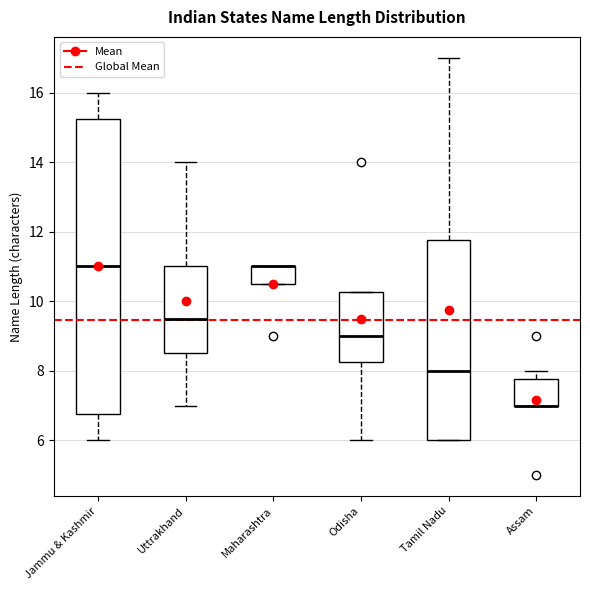

Reading left to right, read every box against the y-axis: the position of its median line, the range the box covers, and the ends of its whiskers. The values are not printed on the chart, so give them approximately, as read against the axis.

Jammu & Kashmir: median 11.0, box 6.8 to 15.2, whiskers 6.0 to 16.0
Uttrakhand: median 9.6, box 8.6 to 11.0, whiskers 7.0 to 14.0
Maharashtra: median 11.0 (drawn on the box's upper edge), box 10.6 to 11.0, whiskers 10.6 to 11.0
Odisha: median 9.0, box 8.2 to 10.2, whiskers 6.0 to 10.2
Tamil Nadu: median 8.0, box 6.0 to 11.8, whiskers 6.0 to 17.0
Assam: median 7.0 (drawn on the box's lower edge), box 7.0 to 7.8, whiskers 7.0 to 8.0